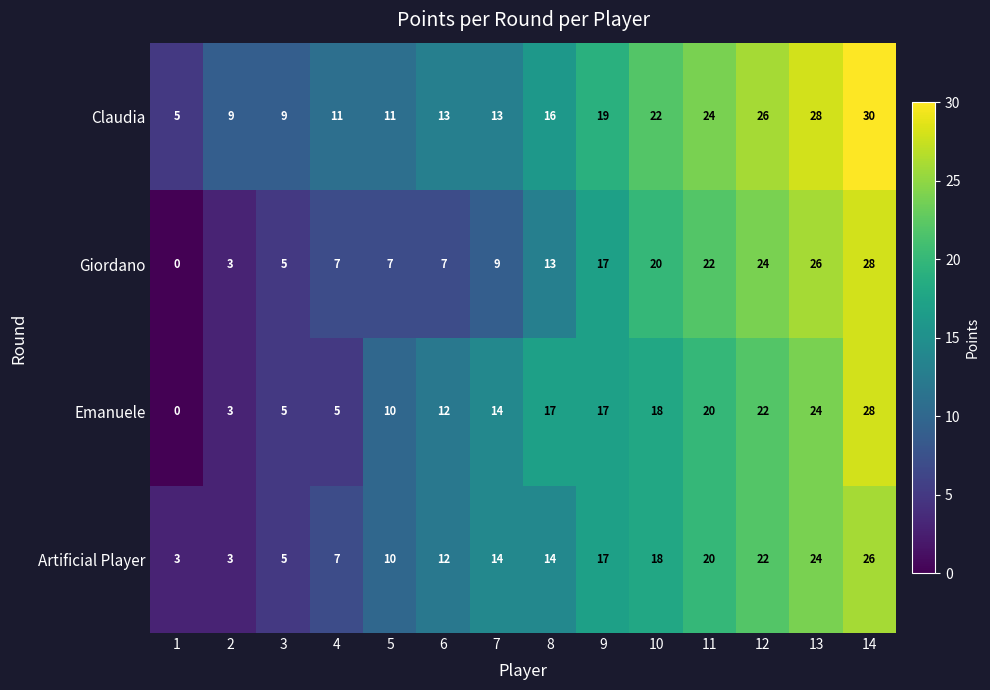

Is it true that Emanuele equals 24 at 8?

False